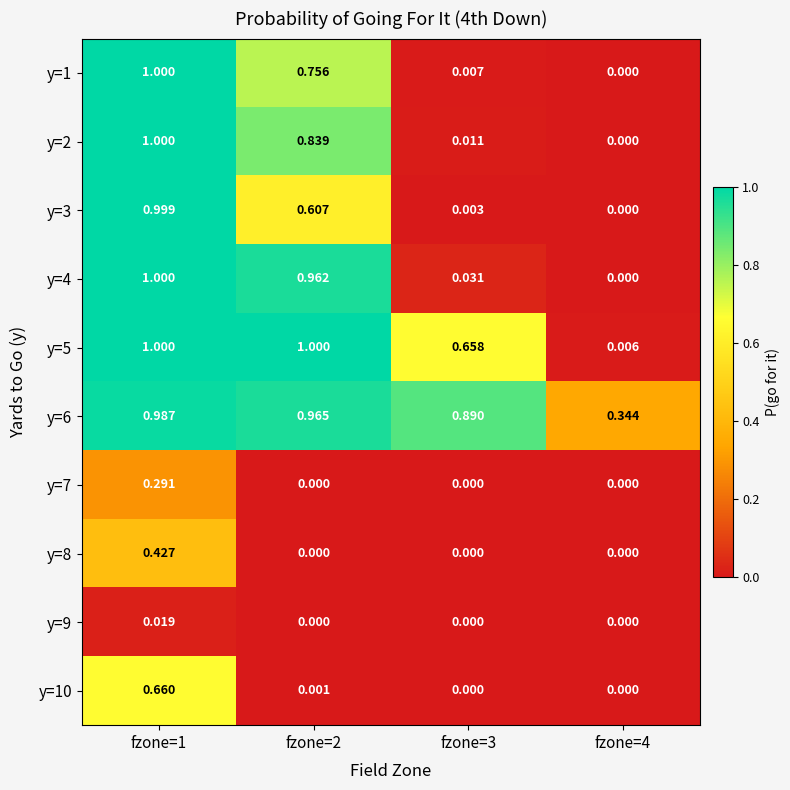

Is the value of y=5 at fzone=1 greater than the value of y=8 at fzone=2?

Yes